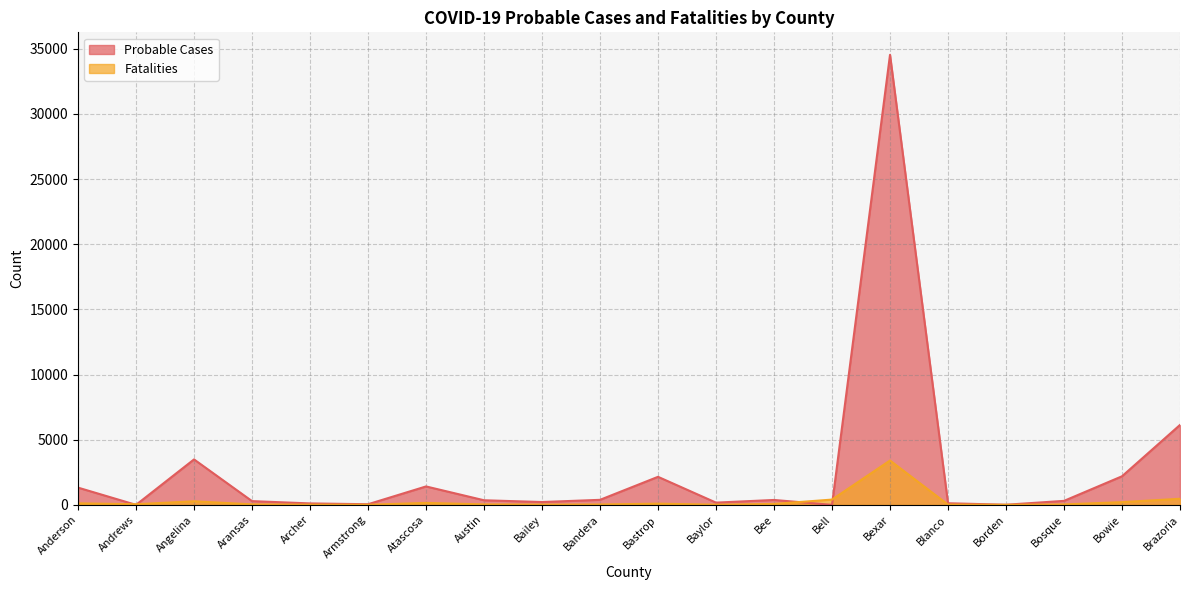

What is the difference between the Probable Cases values at Atascosa and Bowie?

779